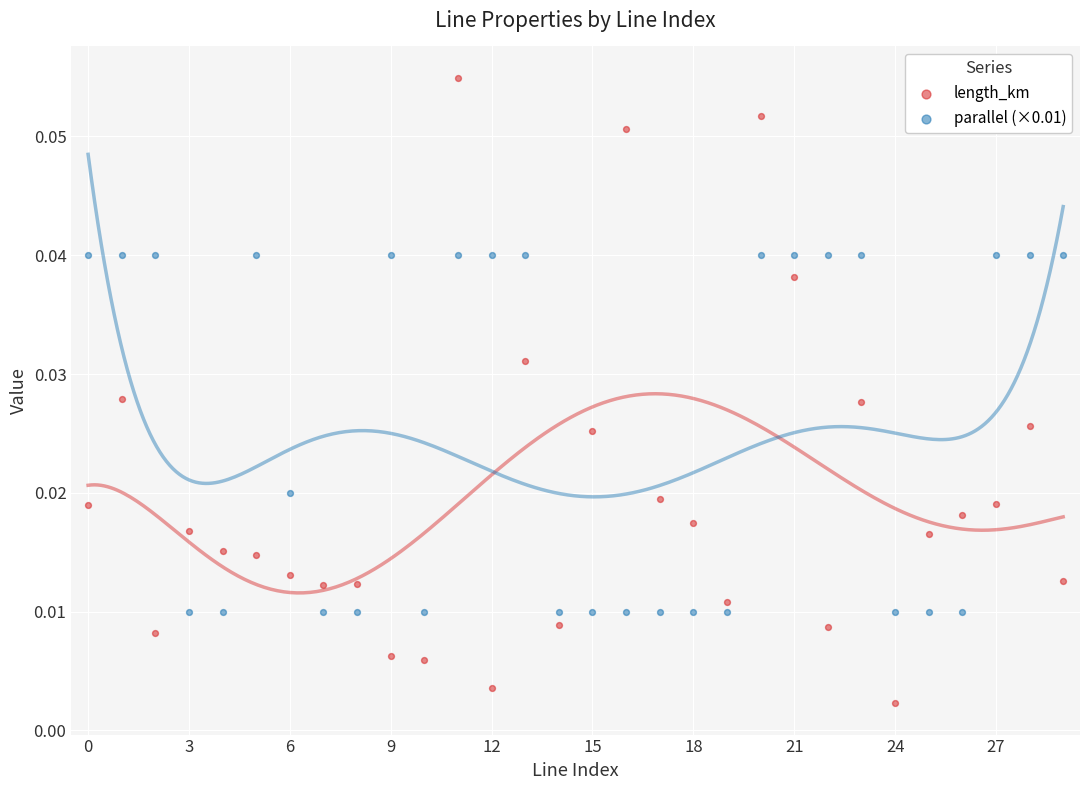

Which series has the largest Y range (max minus min)?

length_km